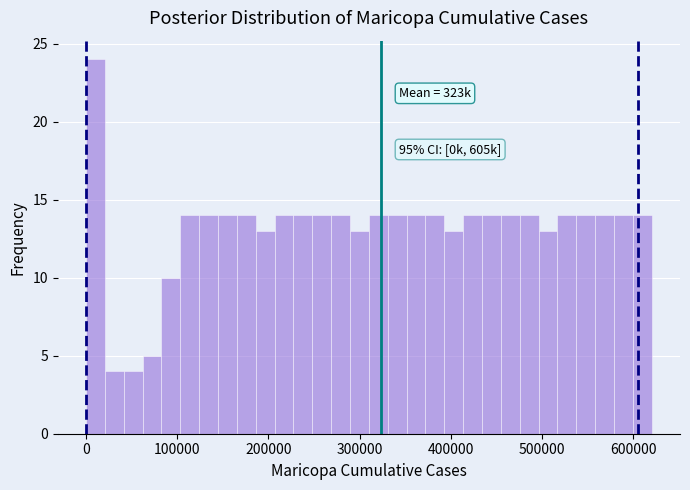

Around what value on the x-axis is the tallest bar? Give the approximate position of its centre, as read against the axis.

10000